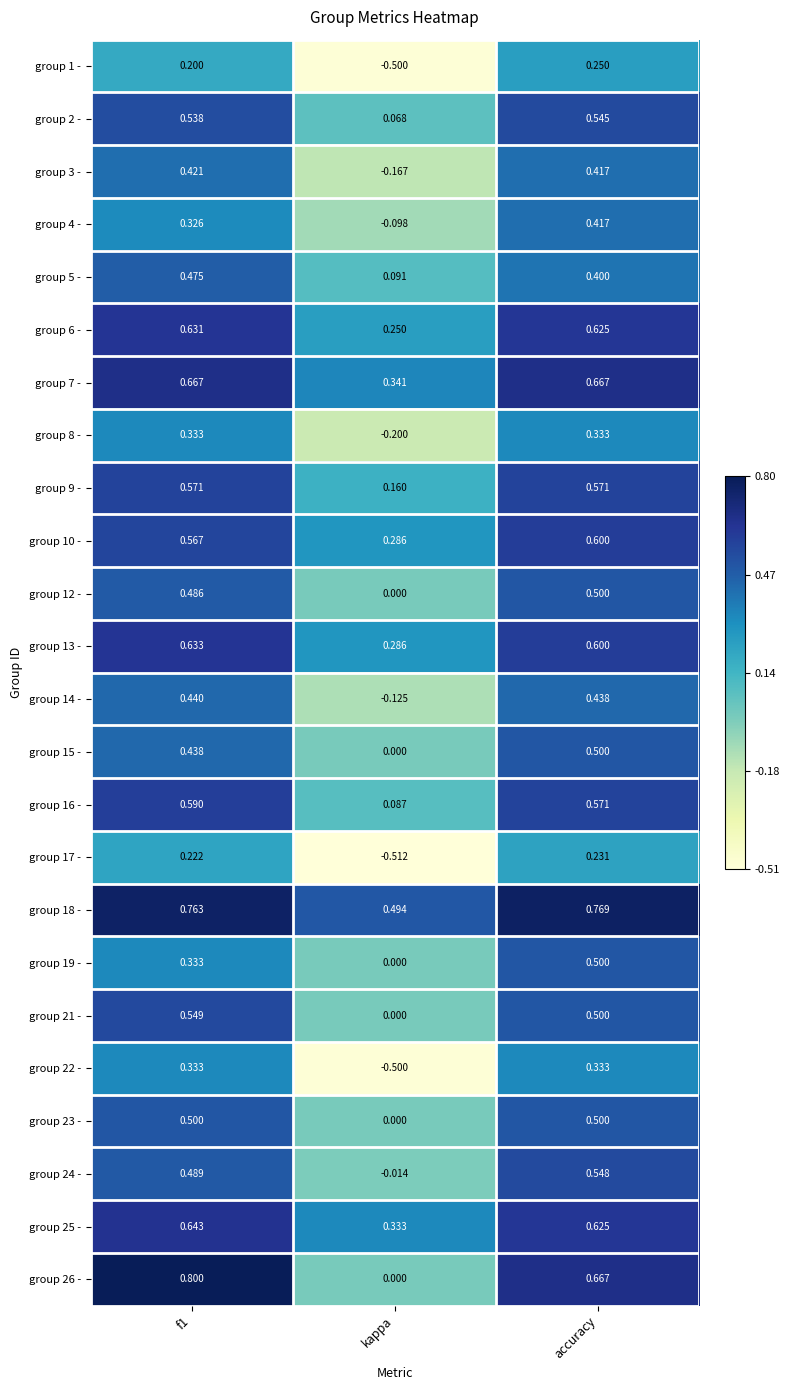

What is the spread (max minus min) of values at f1?

0.6